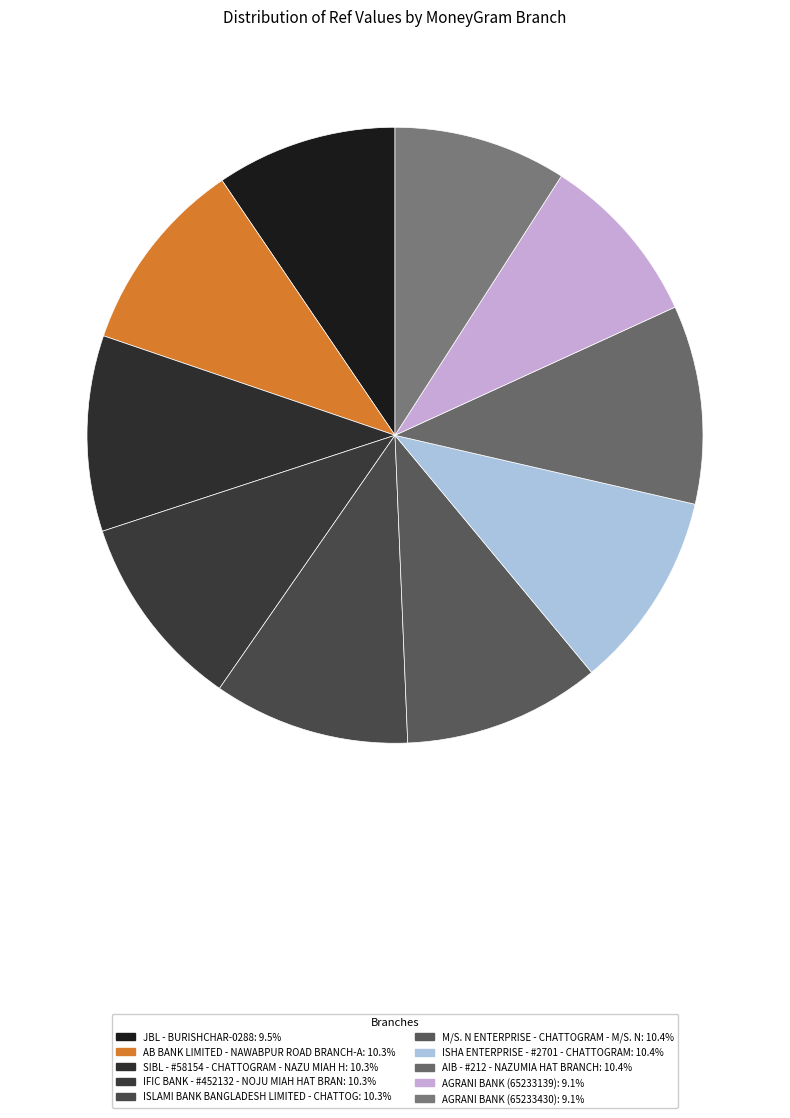

How many segments does this pie chart have?

10